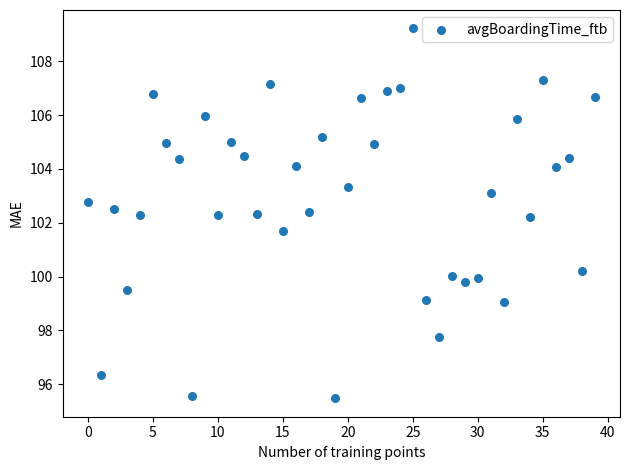

What is the range of Y values (max minus min)?

13.7